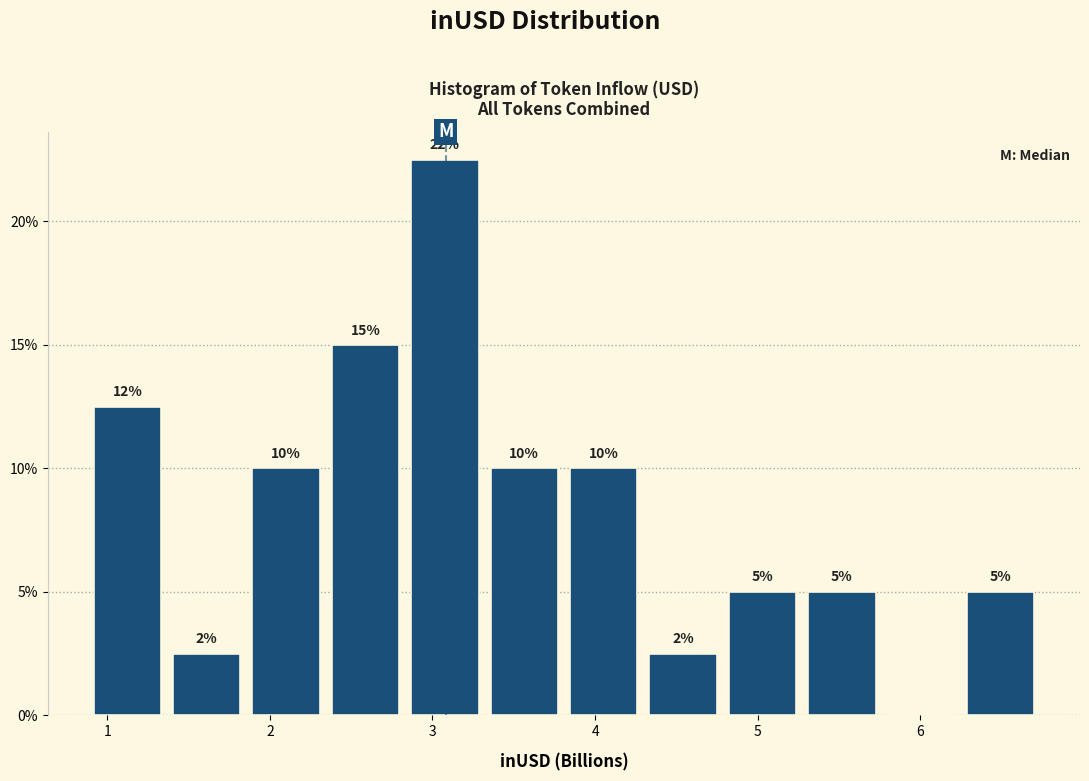

Which range on the x-axis has the tallest bar?

2.8 to 3.3